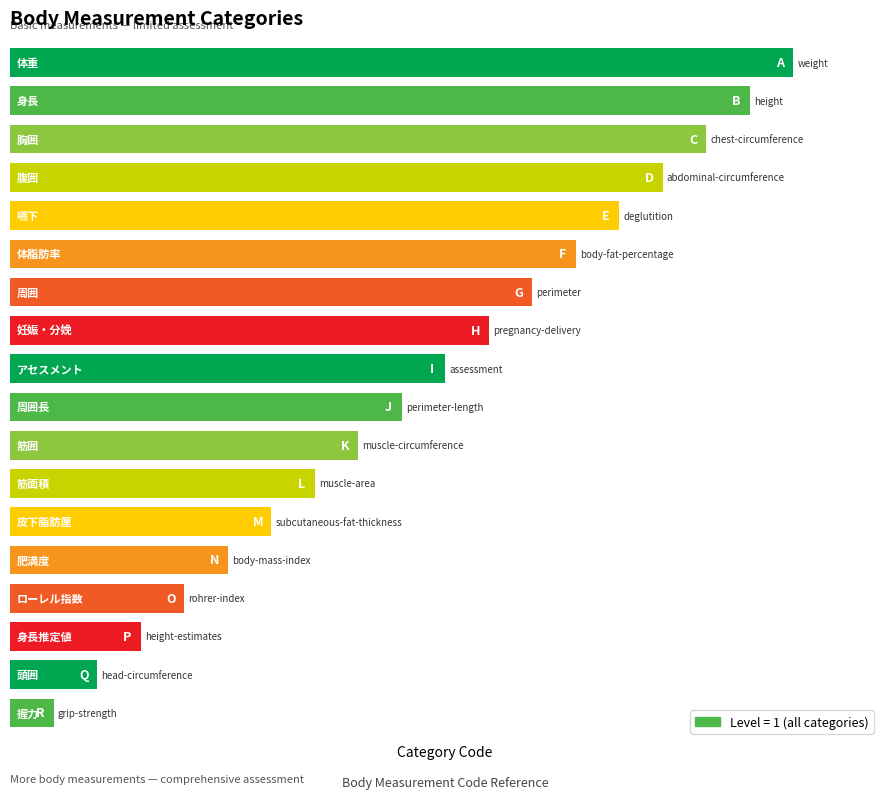

What is the maximum value shown in the chart?

18